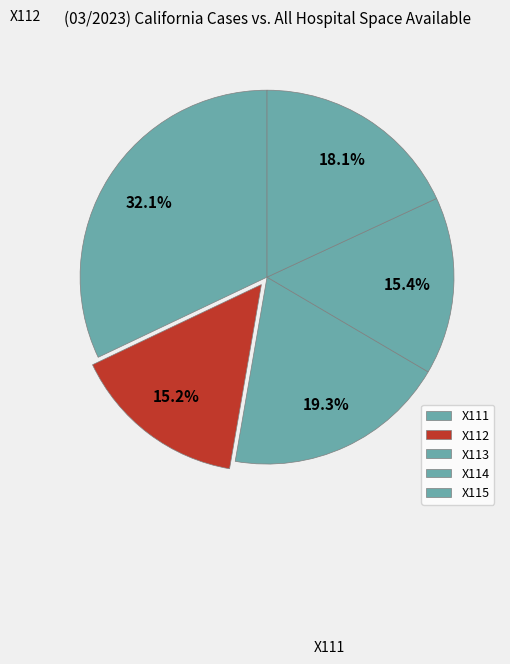

To the nearest percent, what percentage of the pie is X115?

18%